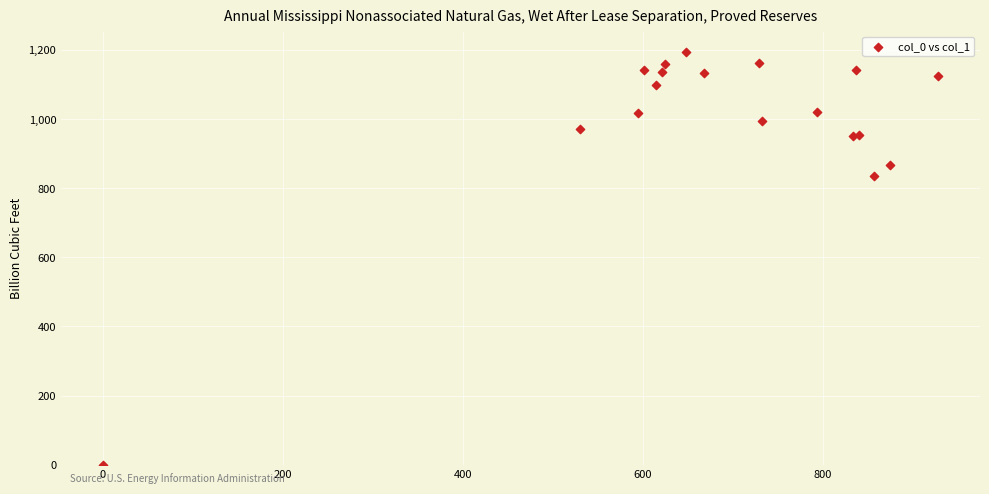

What Y value in the scatter plot is closest to 596?

836.7